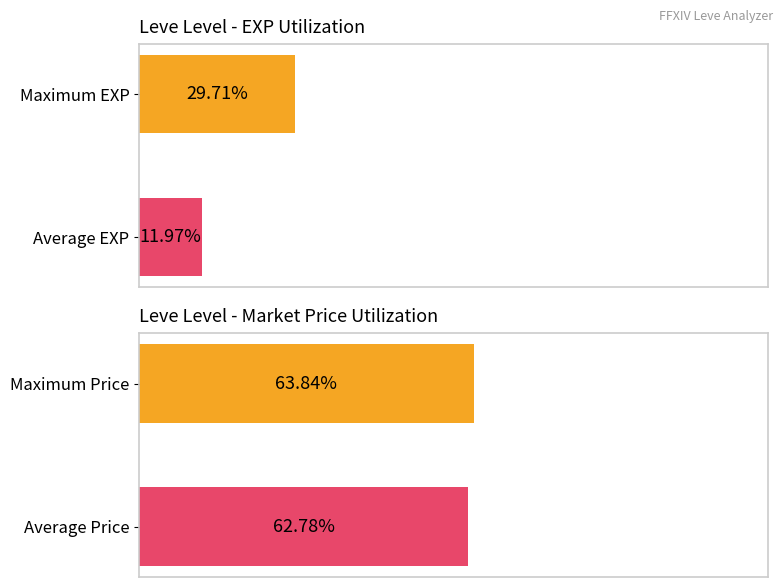

What is the difference between the maximum and minimum values in the Avg EXP series?

17.7